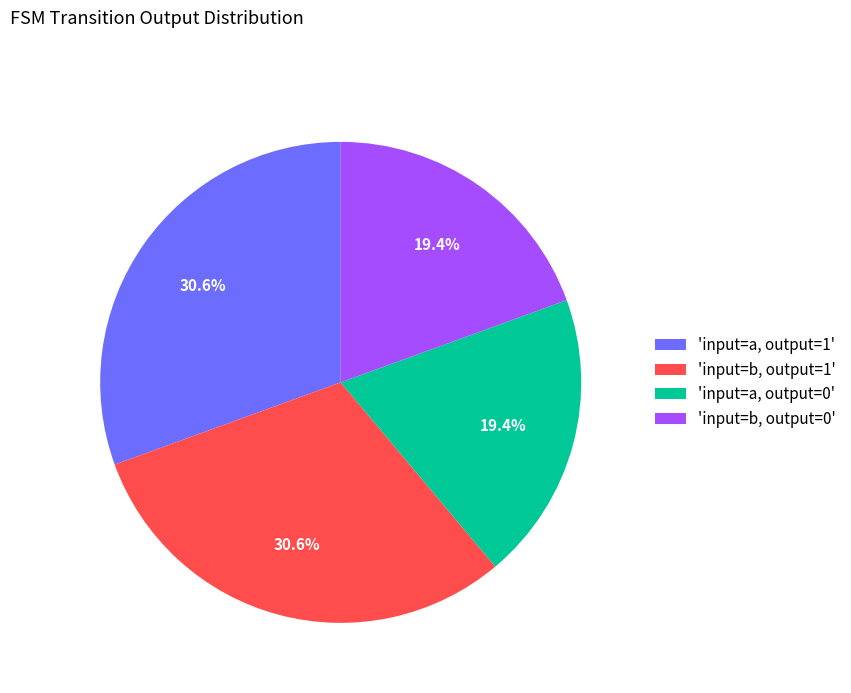

Is there a majority slice in this chart?

No